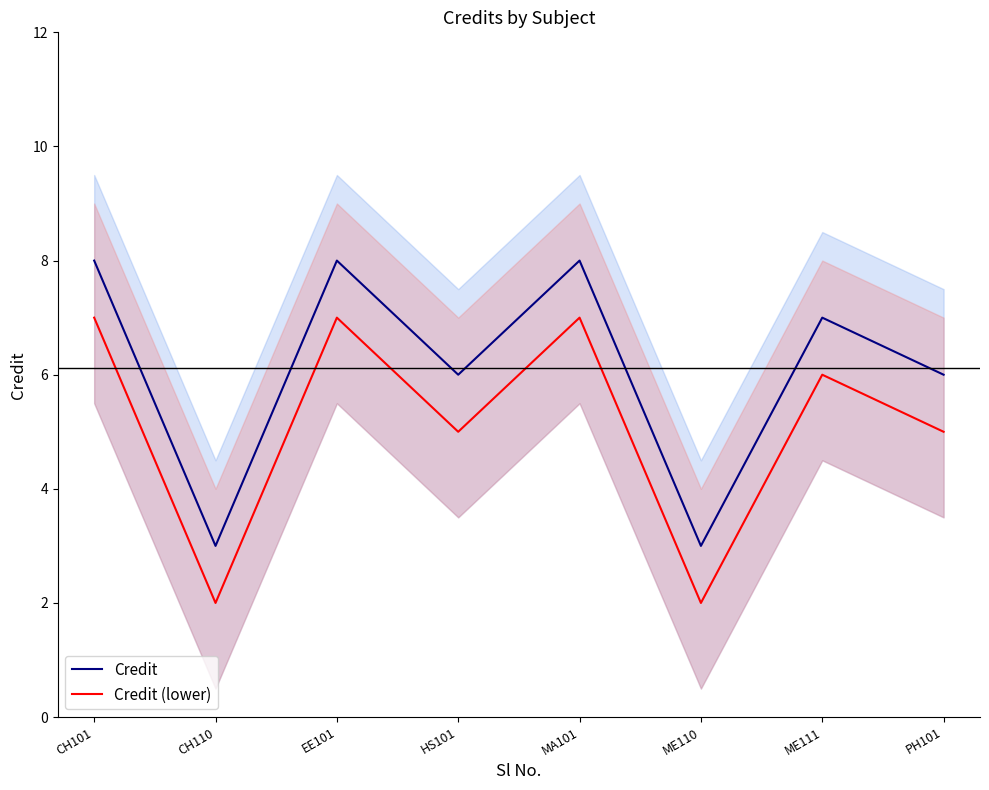

List the series in order of their peak value, highest first.

Credit, Credit (lower)